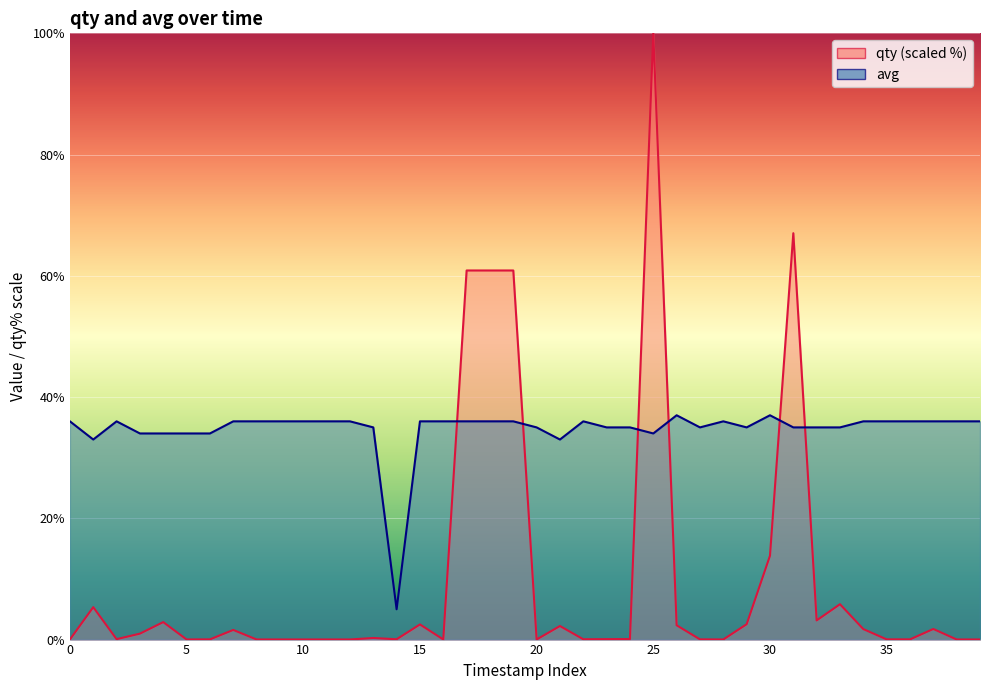

Which category has the highest value across all series?

25